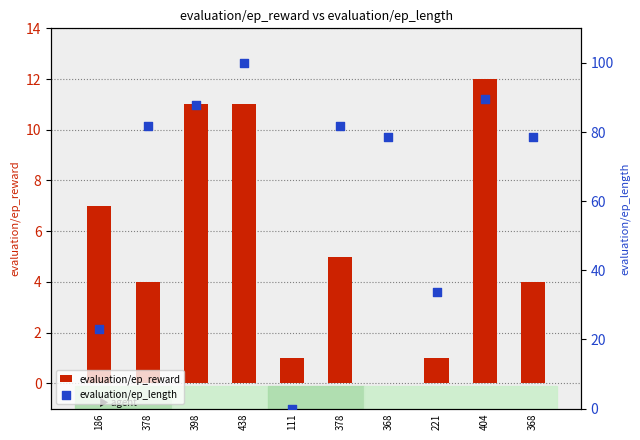

Which series contains the lowest Y value?

evaluation/ep_reward